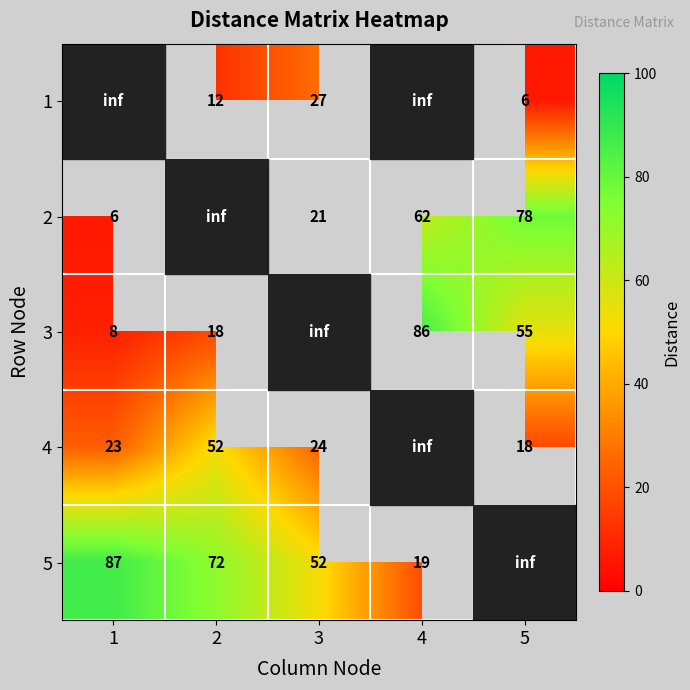

How many distinct data groups are displayed?

5